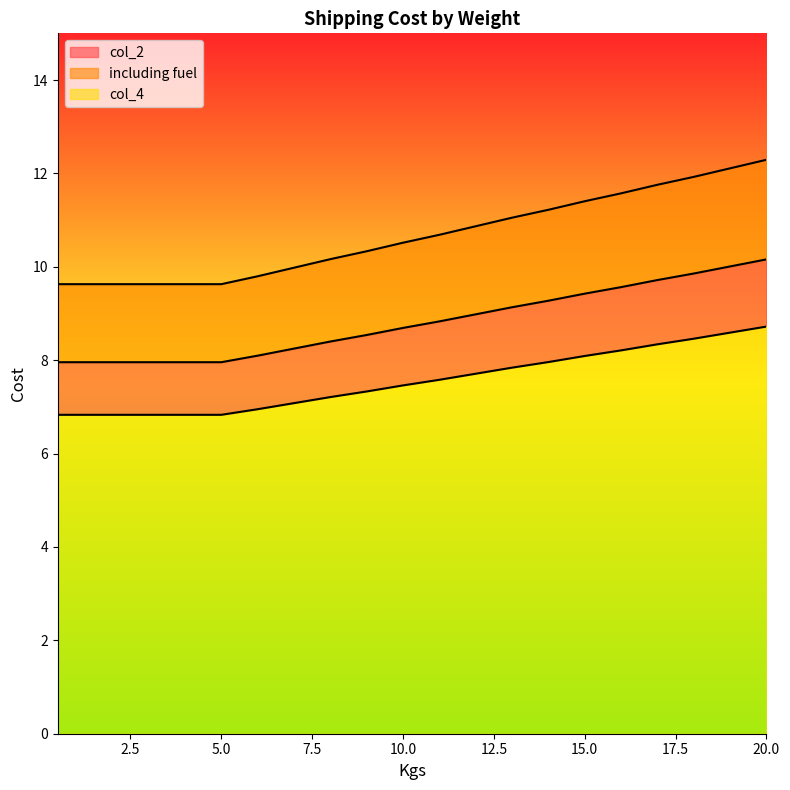

Reading left to right, what are all the values shown in this chart?

col_2: 0.5=6.8	1=6.8	1.5=6.8	2=6.8	2.5=6.8	3=6.8	3.5=6.8	4=6.8	4.5=6.8	5=6.8	6=7.0	7=7.1	8=7.2	9=7.3	10=7.5	11=7.6	12=7.7	13=7.8	14=8.0	15=8.1	16=8.2	17=8.3	18=8.5	19=8.6	20=8.7
including fuel: 0.5=8.0	1=8.0	1.5=8.0	2=8.0	2.5=8.0	3=8.0	3.5=8.0	4=8.0	4.5=8.0	5=8.0	6=8.1	7=8.2	8=8.4	9=8.5	10=8.7	11=8.8	12=9.0	13=9.1	14=9.3	15=9.4	16=9.6	17=9.7	18=9.9	19=10.0	20=10.2
col_4: 0.5=9.6	1=9.6	1.5=9.6	2=9.6	2.5=9.6	3=9.6	3.5=9.6	4=9.6	4.5=9.6	5=9.6	6=9.8	7=10.0	8=10.2	9=10.3	10=10.5	11=10.7	12=10.9	13=11.1	14=11.2	15=11.4	16=11.6	17=11.8	18=11.9	19=12.1	20=12.3